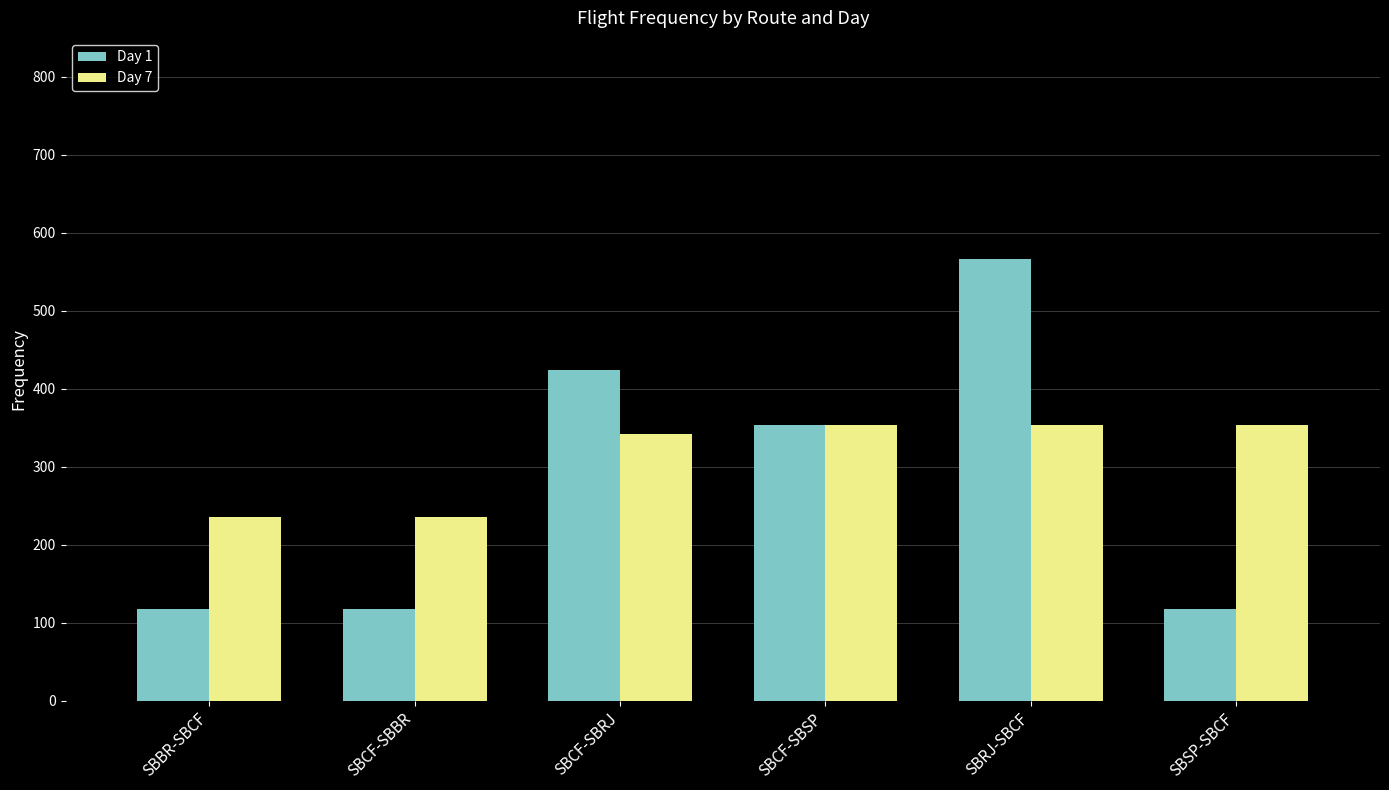

At how many categories does at least one series exceed 333?

4